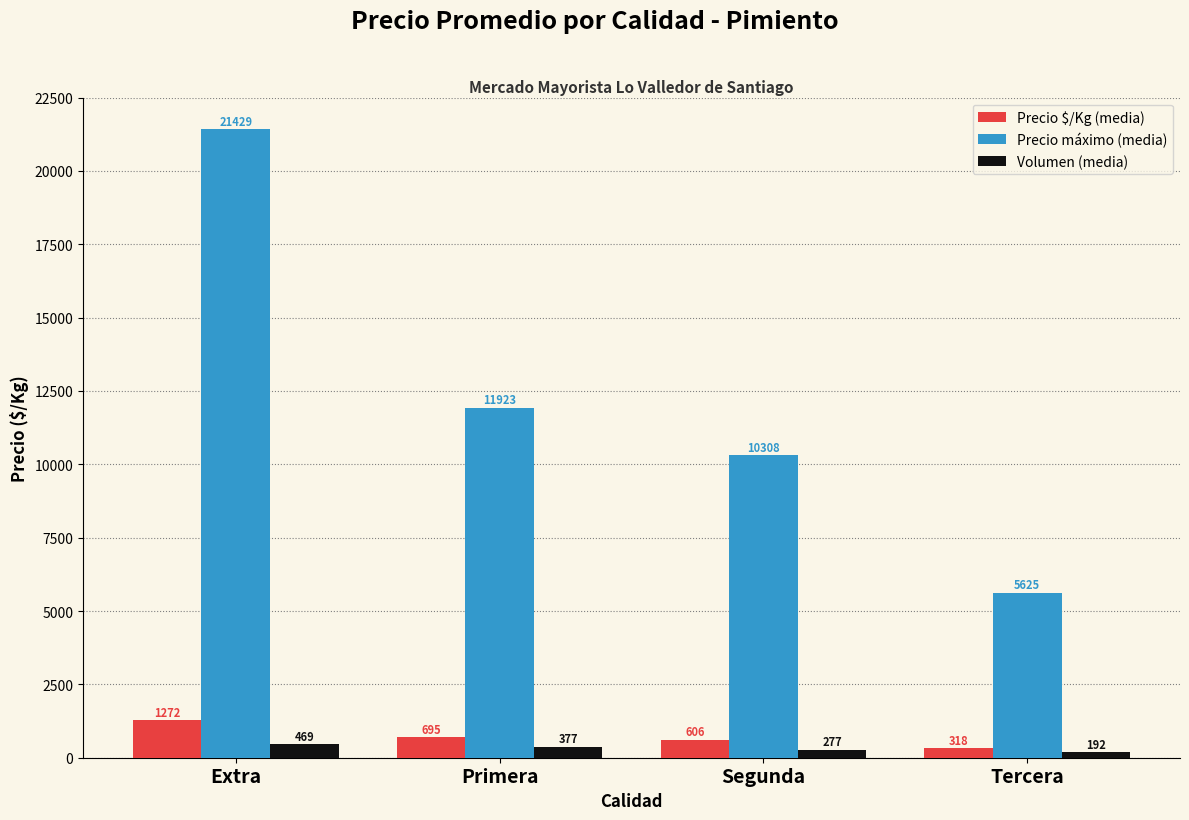

How many categories are shown in the chart?

4